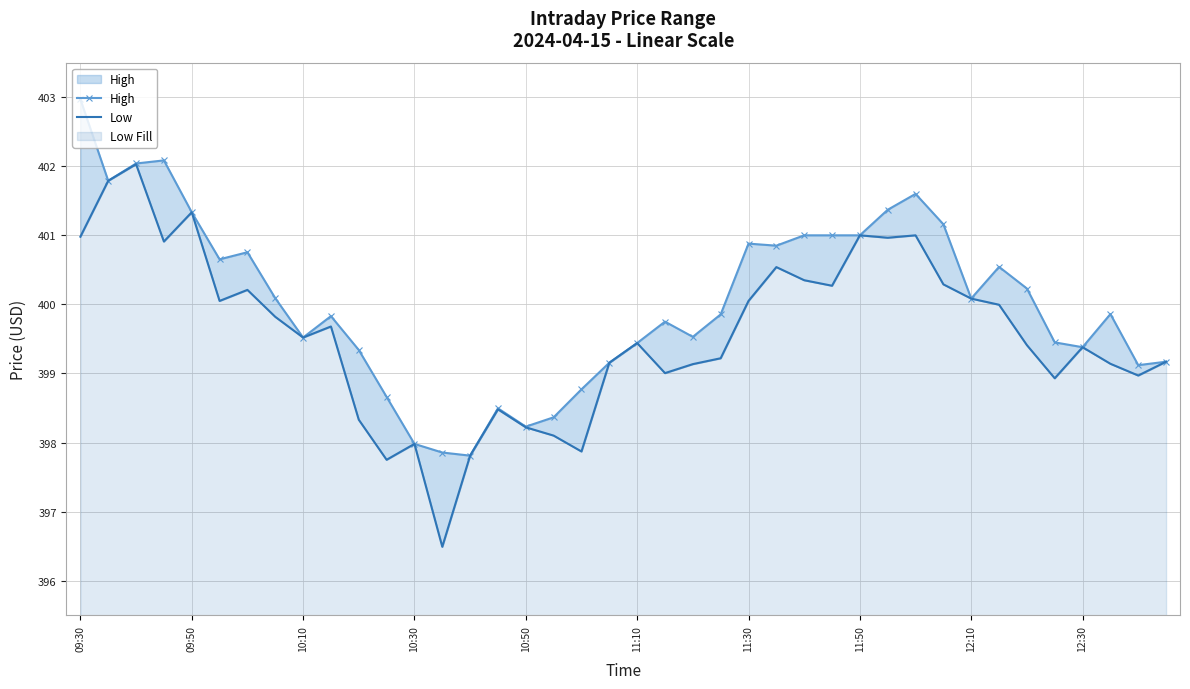

What are all the series names shown in the legend?

High, Low